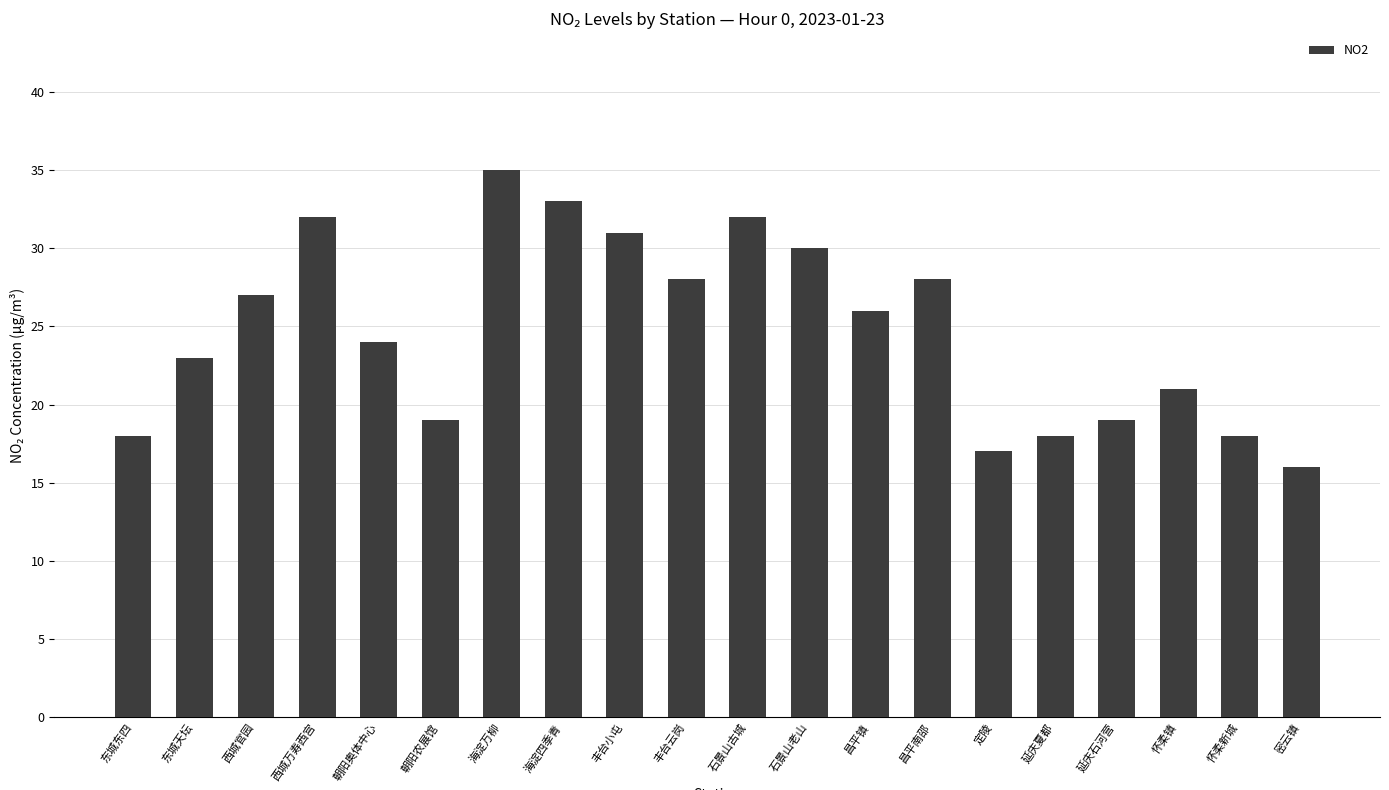

What is the difference between the second highest and minimum values?

17